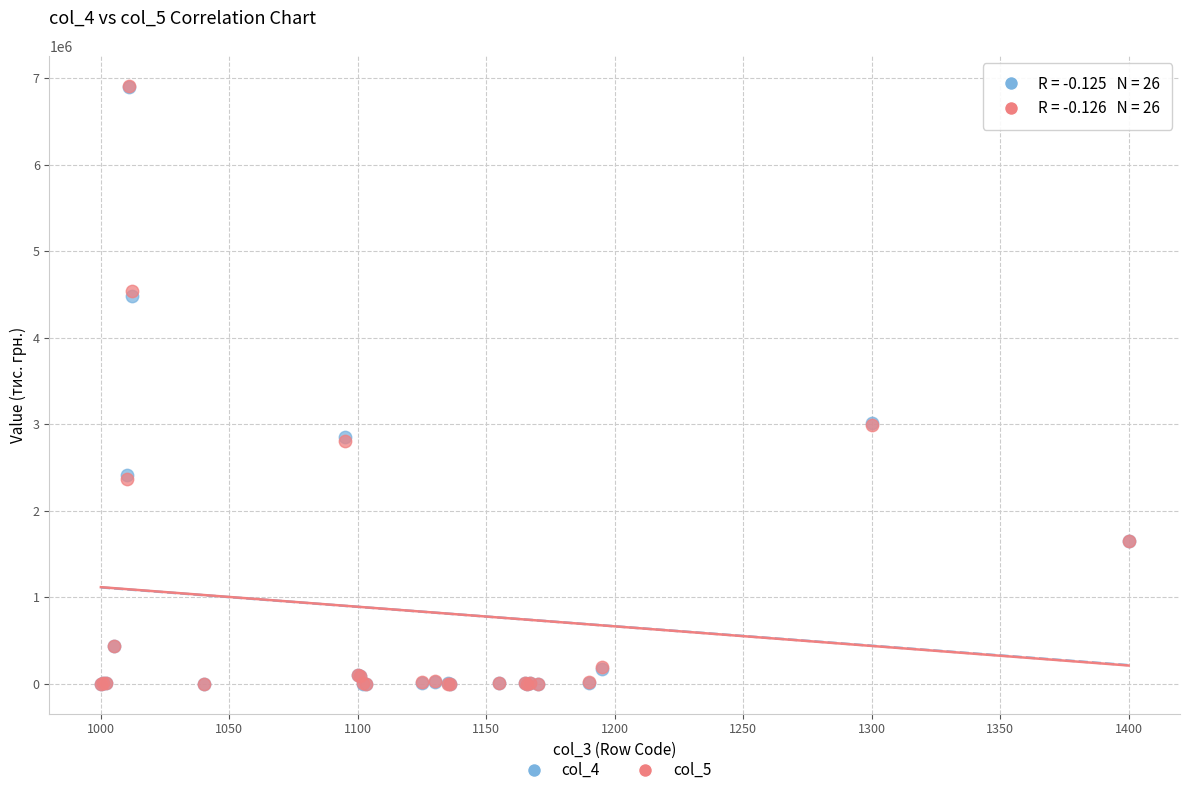

What are all the series names shown in the legend?

col_4, col_5